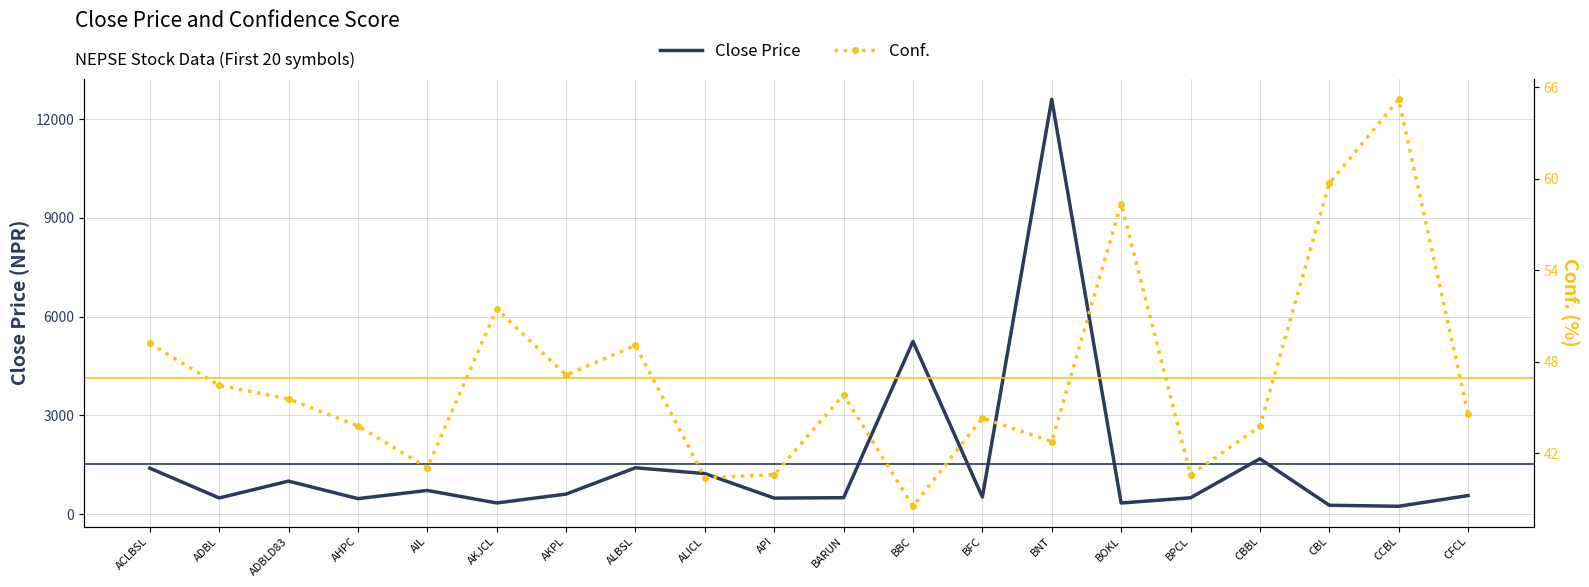

What are all the series names shown in the legend?

Close Price, Conf.